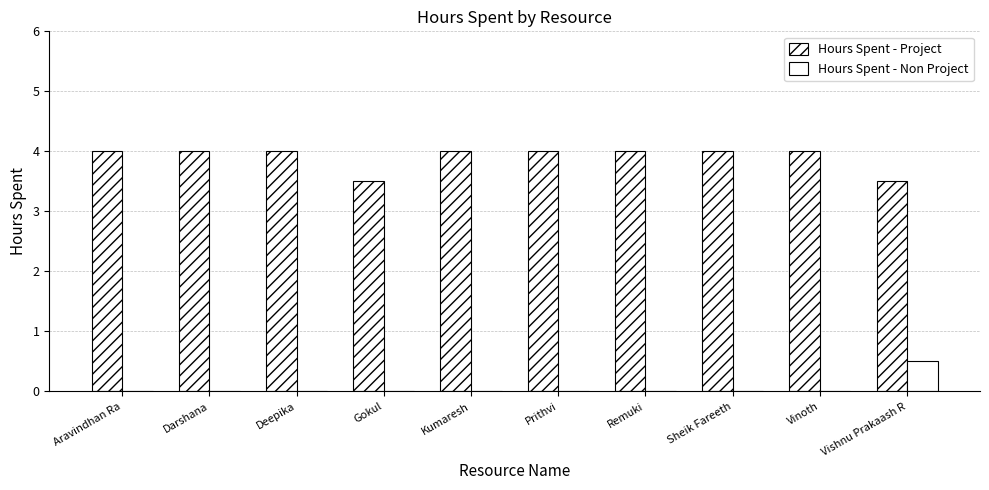

What is the highest value of the Hours Spent - Project series?

4.0